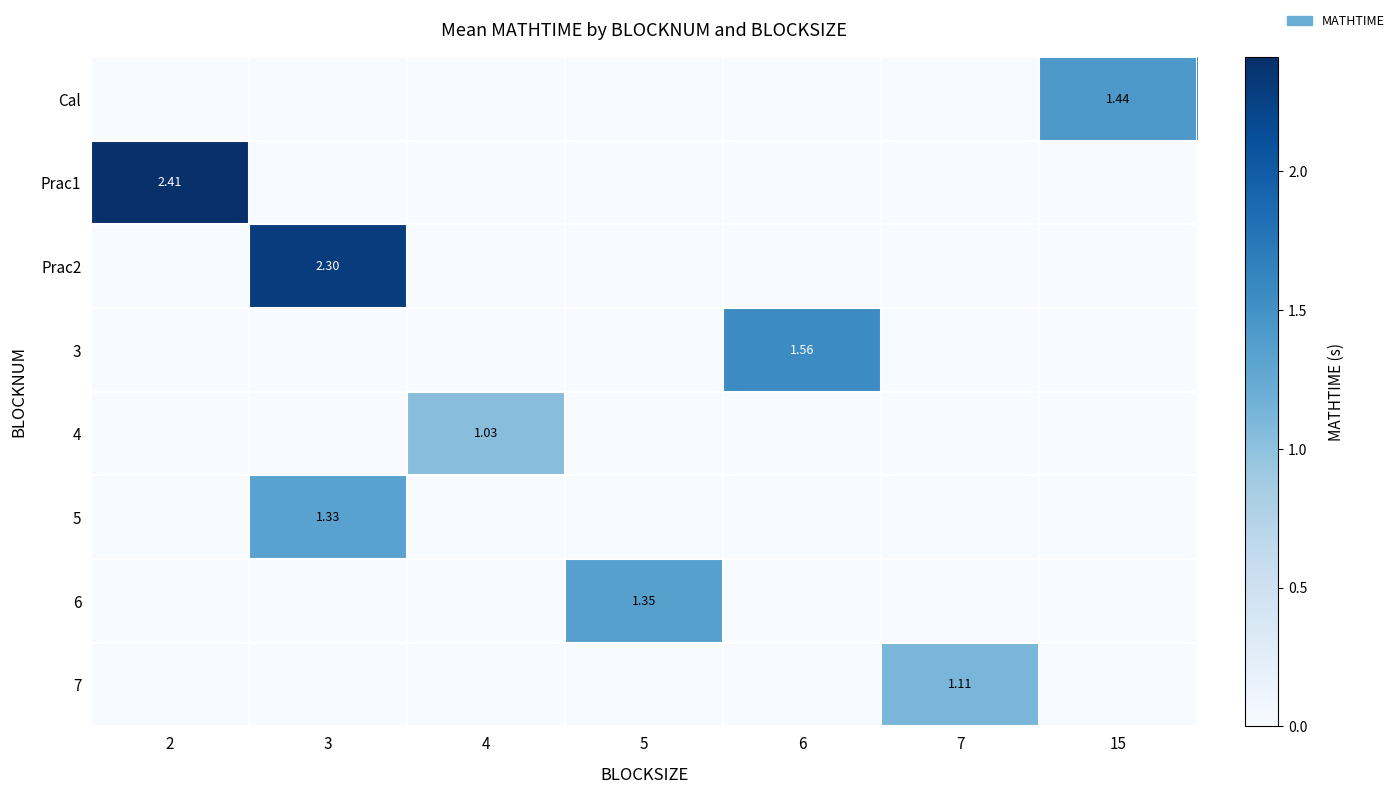

Is it true that 3 equals 0.0 at 2?

True